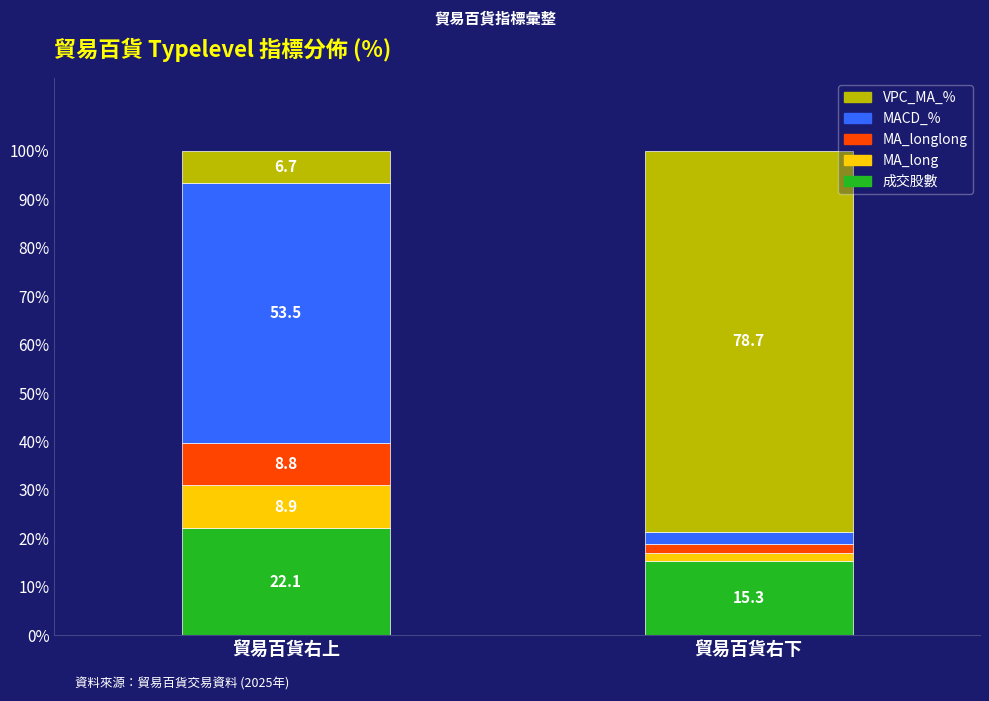

What is the difference between the 成交股數 values at 貿易百貨右上 and 貿易百貨右下?

6.8